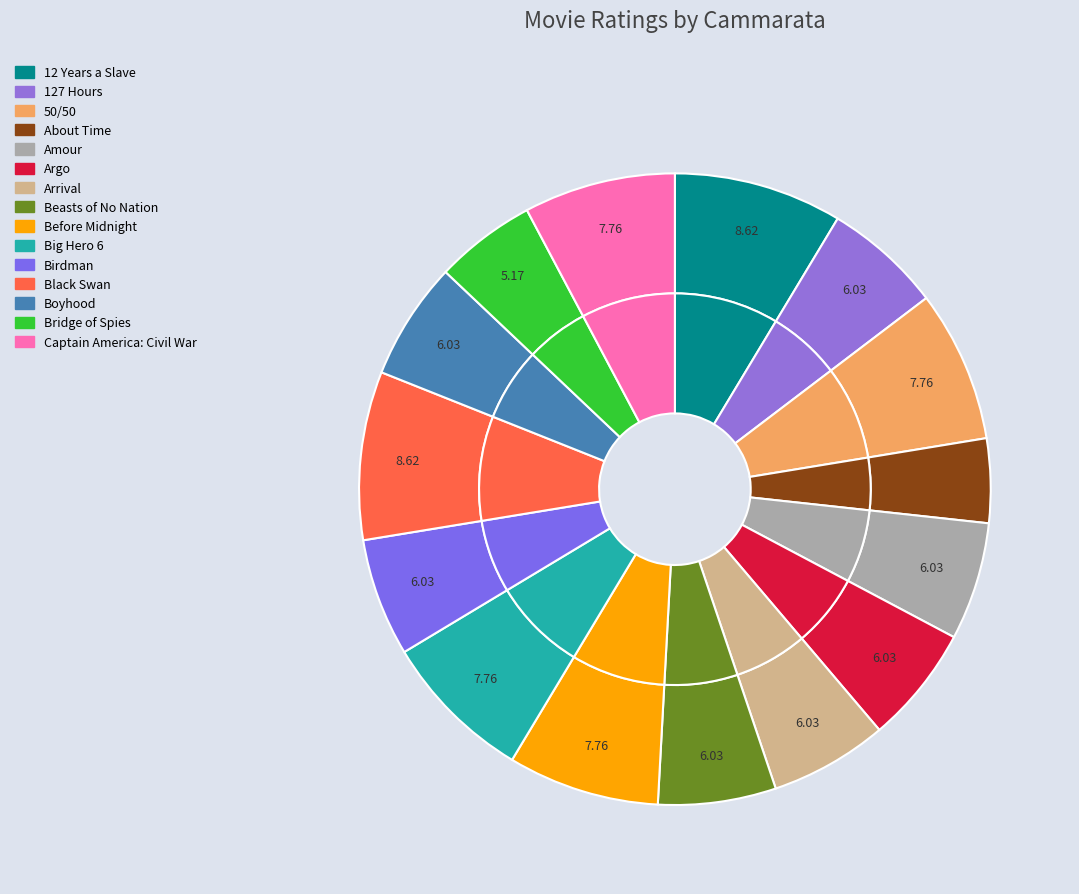

True or false: Boyhood accounts for 6% of the total.

True